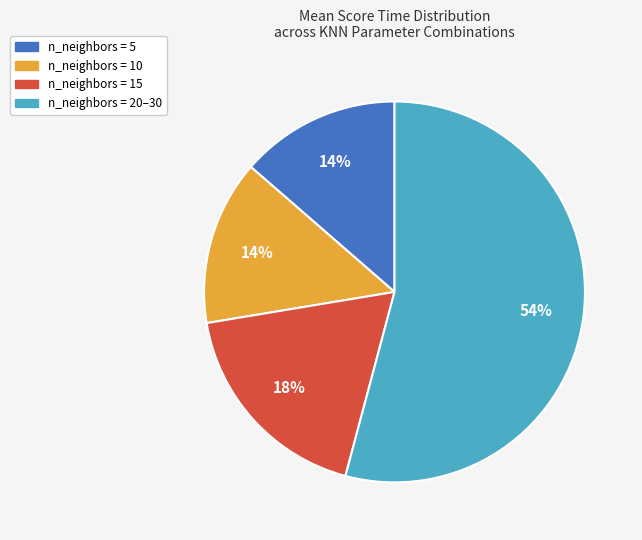

Count the number of slices in the pie.

4